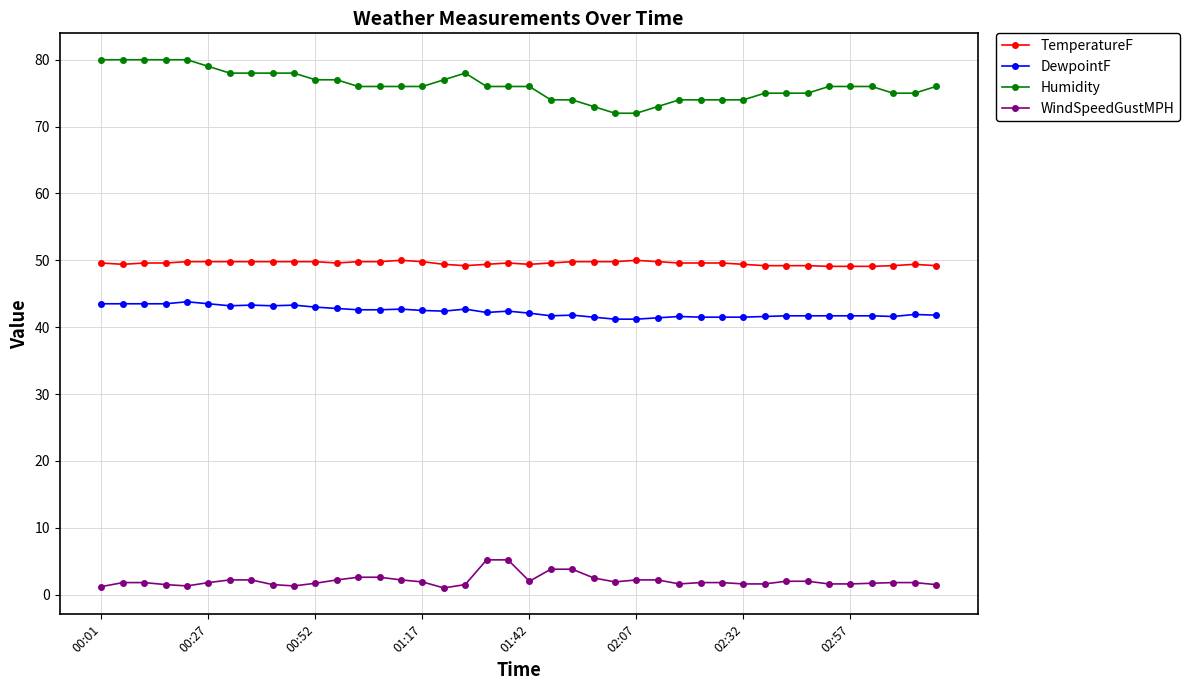

True or false: Humidity and WindSpeedGustMPH cross at least once.

False